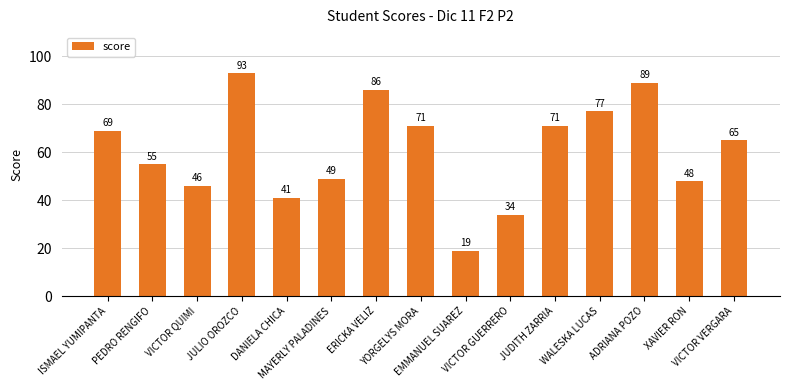

Reading left to right, extract all data points from this chart.

69	55	46	93	41	49	86	71	19	34	71	77	89	48	65